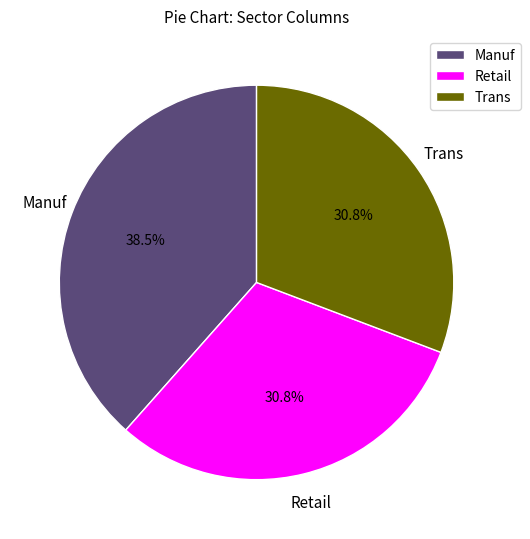

To the nearest percent, what portion does Retail represent?

31%